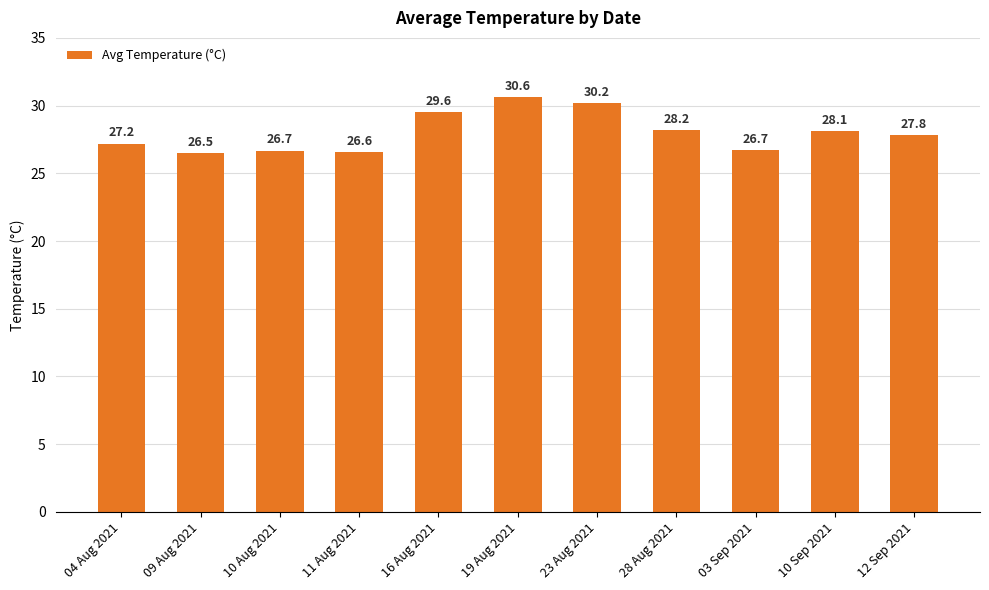

Reading right to left, extract all data points from this chart.

27.8	28.1	26.7	28.2	30.2	30.6	29.6	26.6	26.7	26.5	27.2